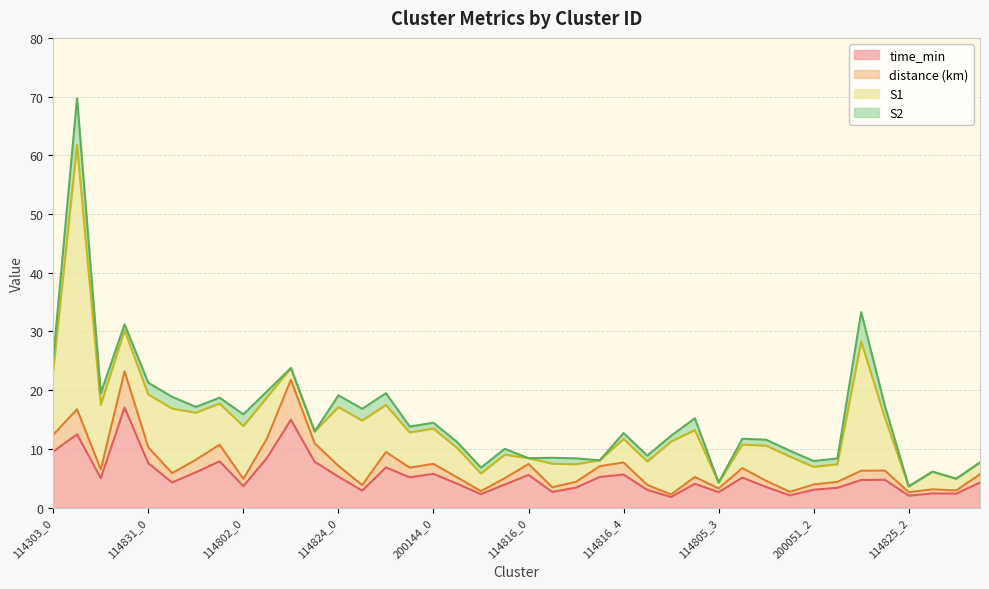

How many values in the time_min series exceed 4?

24